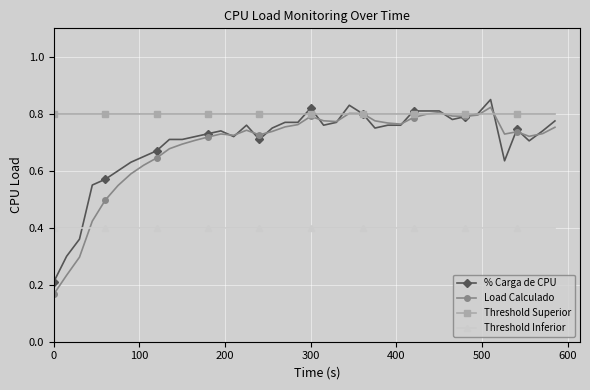

Which series has the widest spread of values?

Load Calculado